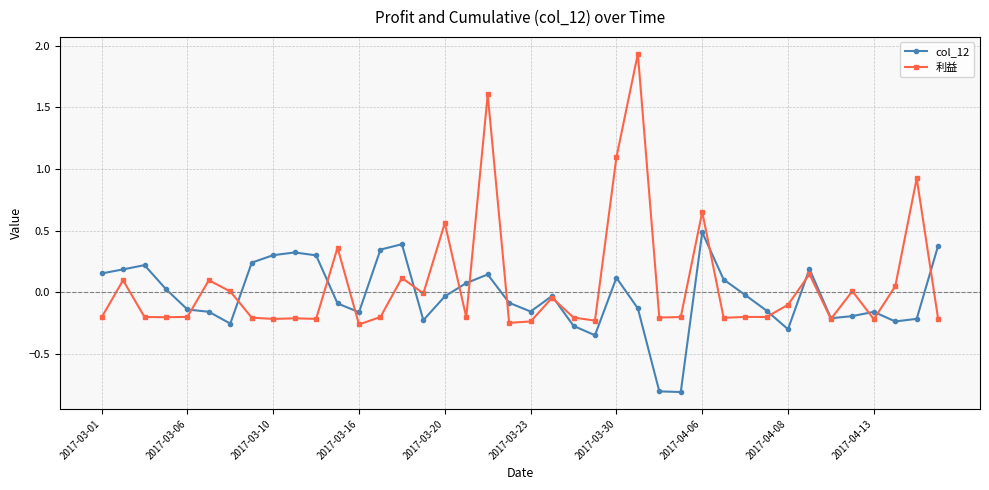

Rank the series by their maximum value, from highest to lowest.

利益, col_12